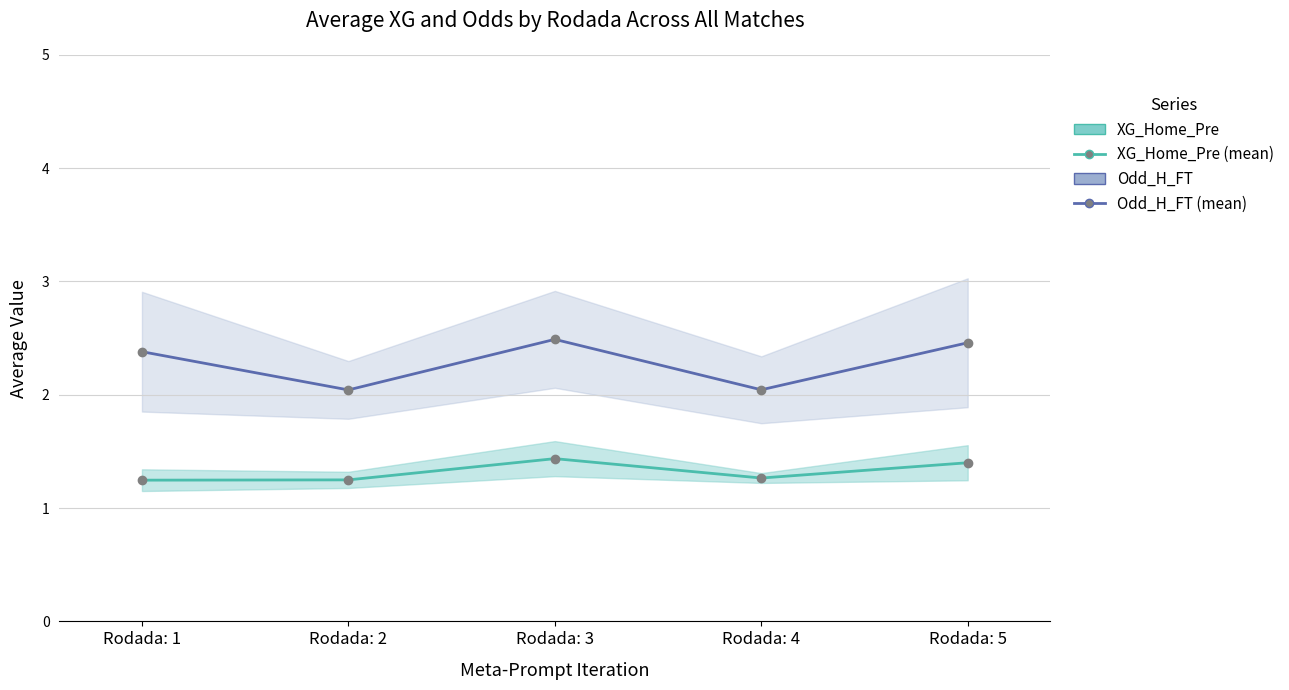

What are all the series names shown in the legend?

XG_Home_Pre, Odd_H_FT